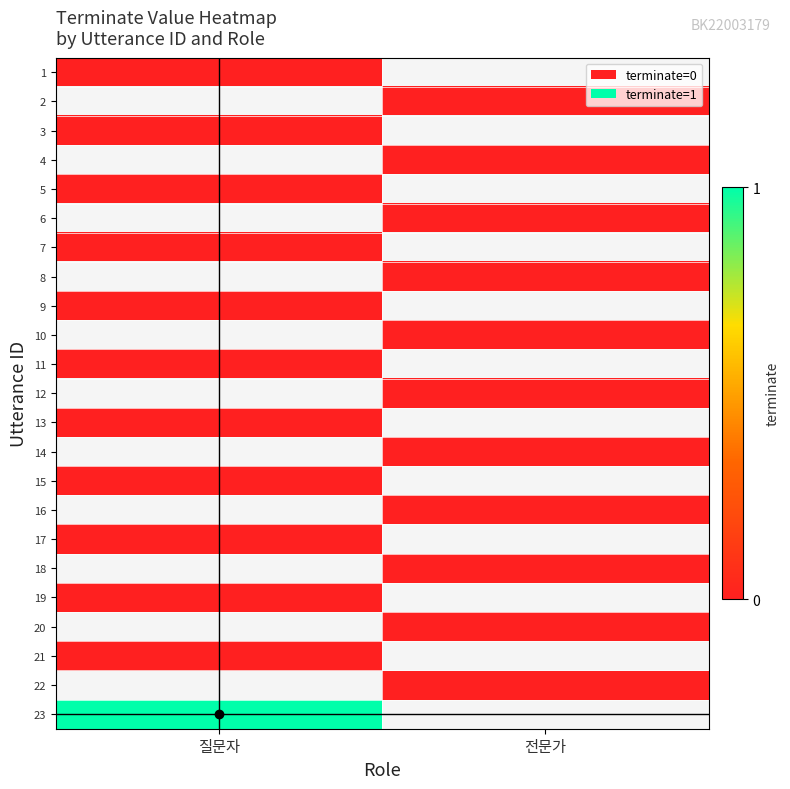

Count the number of categories in the chart.

2